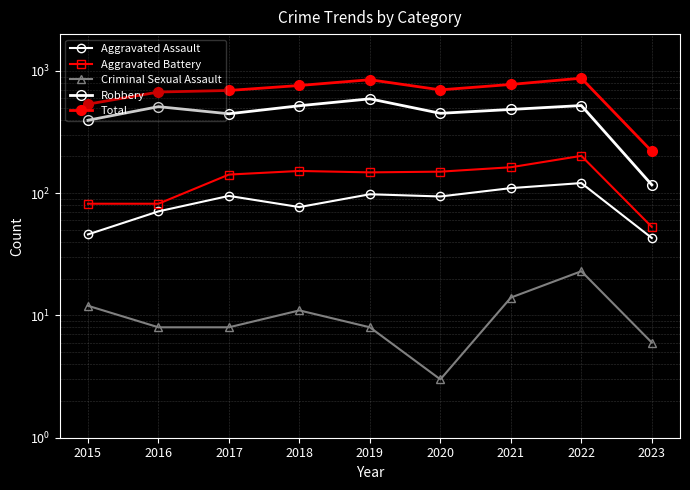

What is the average value of the Criminal Sexual Assault series?

10